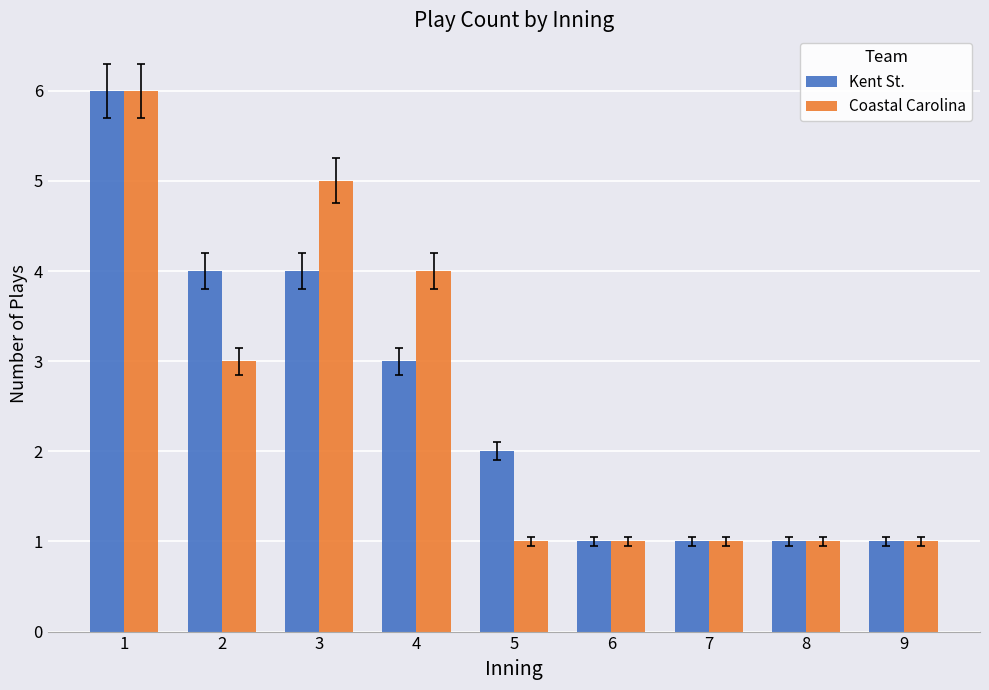

At 2, list the series in order from smallest to largest.

Coastal Carolina, Kent St.